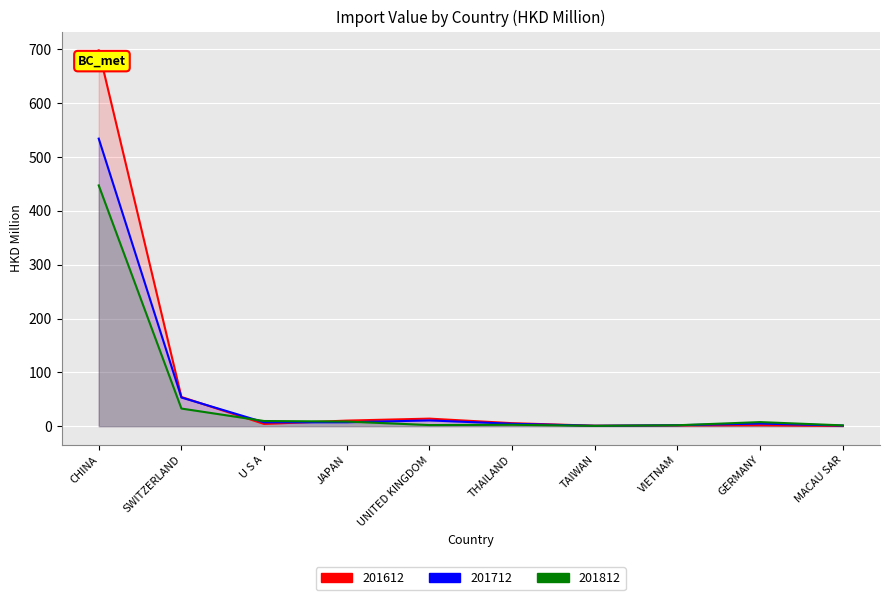

The 201812 series shows 9.6 at U S A. True or false?

True